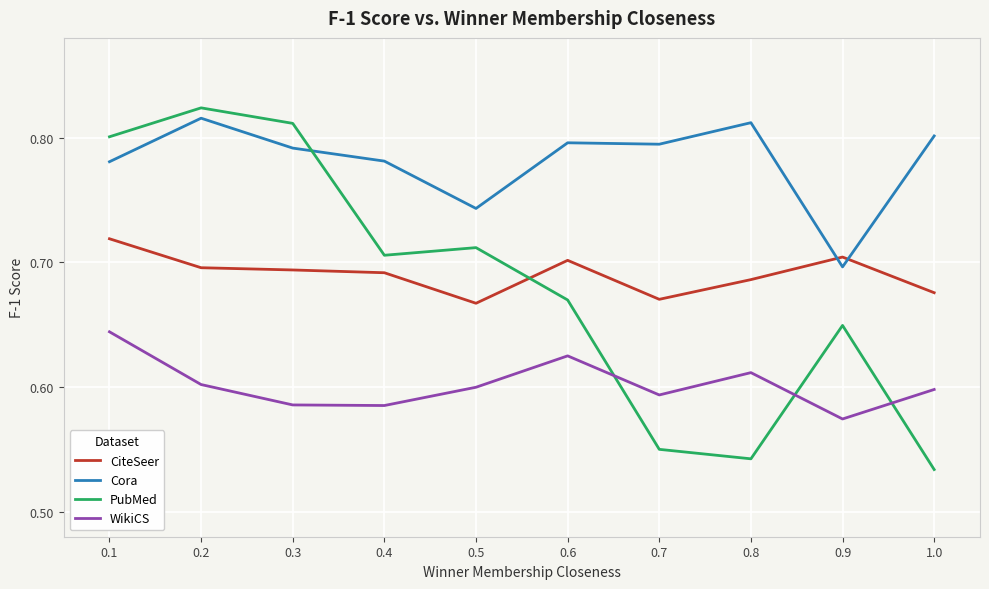

True or false: CiteSeer and Cora intersect in this chart.

True